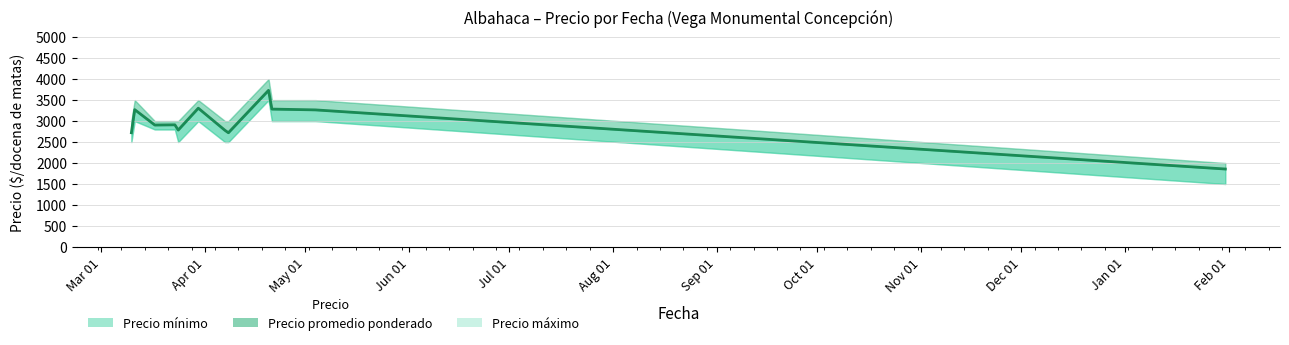

What is the label of the 3rd point from the left?

May 01